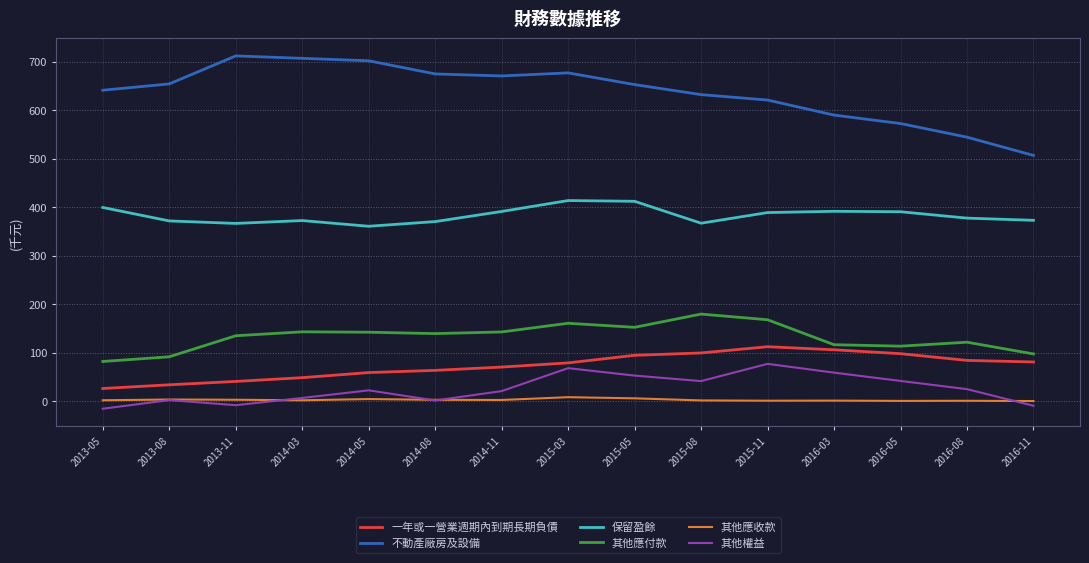

How many values in the 不動產廠房及設備 series exceed 652415?

7